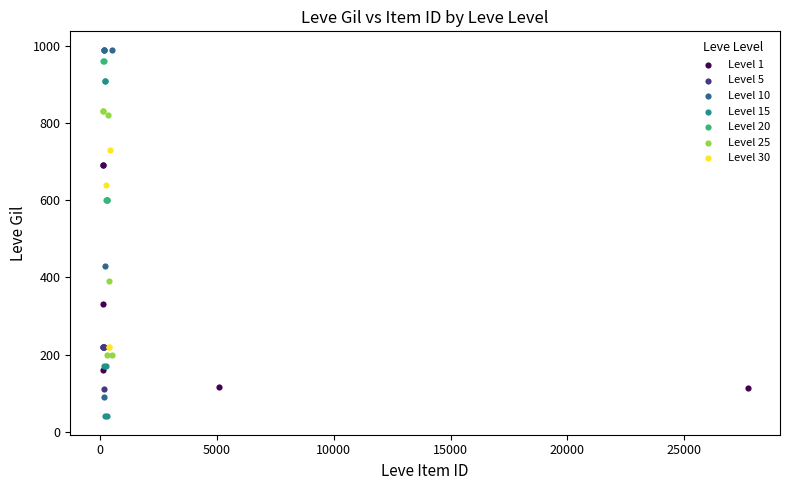

Which series contains the lowest Y value?

Level 15